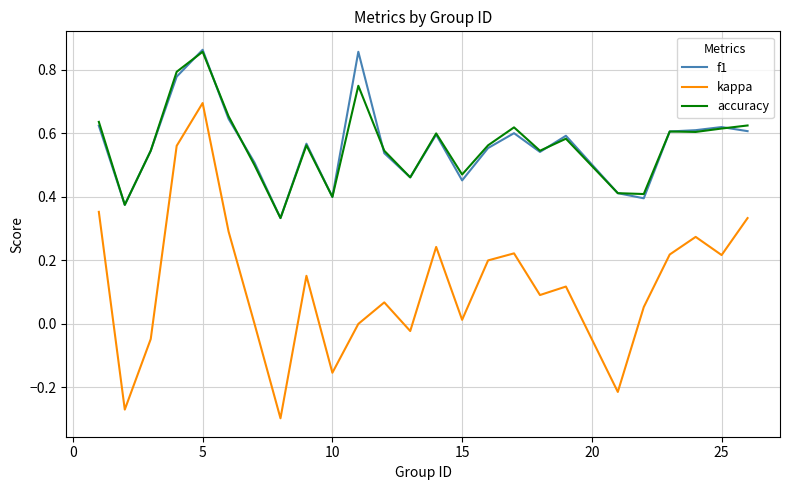

True or false: accuracy and kappa cross at least once.

False